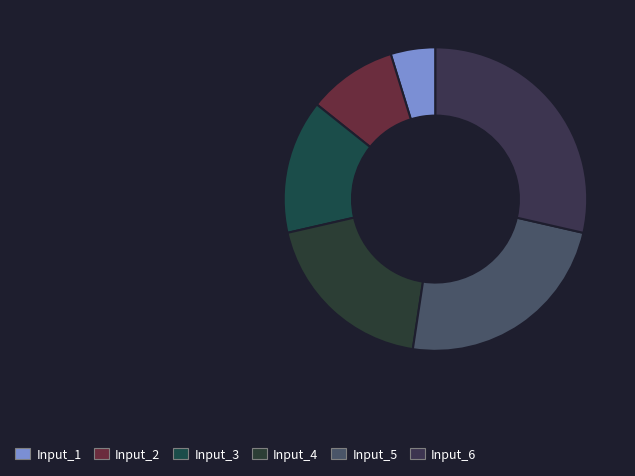

Is there a majority slice in this chart?

No